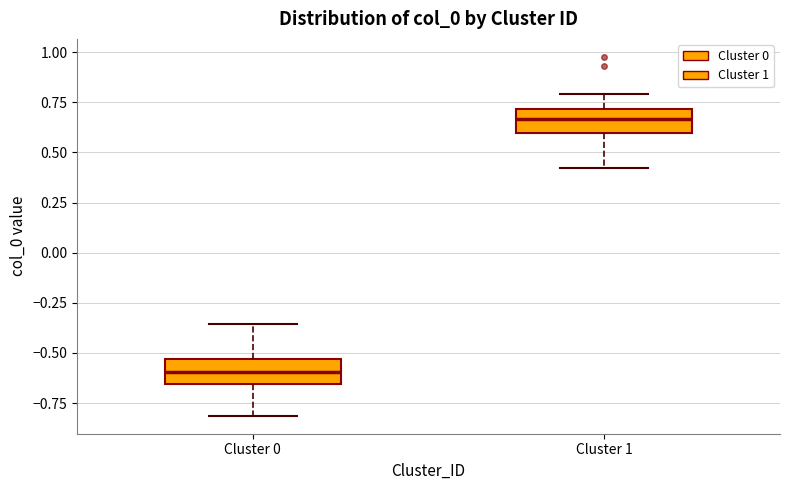

Reading left to right, read every box against the y-axis: the position of its median line, the range the box covers, and the ends of its whiskers. The values are not printed on the chart, so give them approximately, as read against the axis.

Cluster 0: median -0.60, box -0.65 to -0.55, whiskers -0.80 to -0.35
Cluster 1: median 0.65, box 0.60 to 0.70, whiskers 0.40 to 0.80